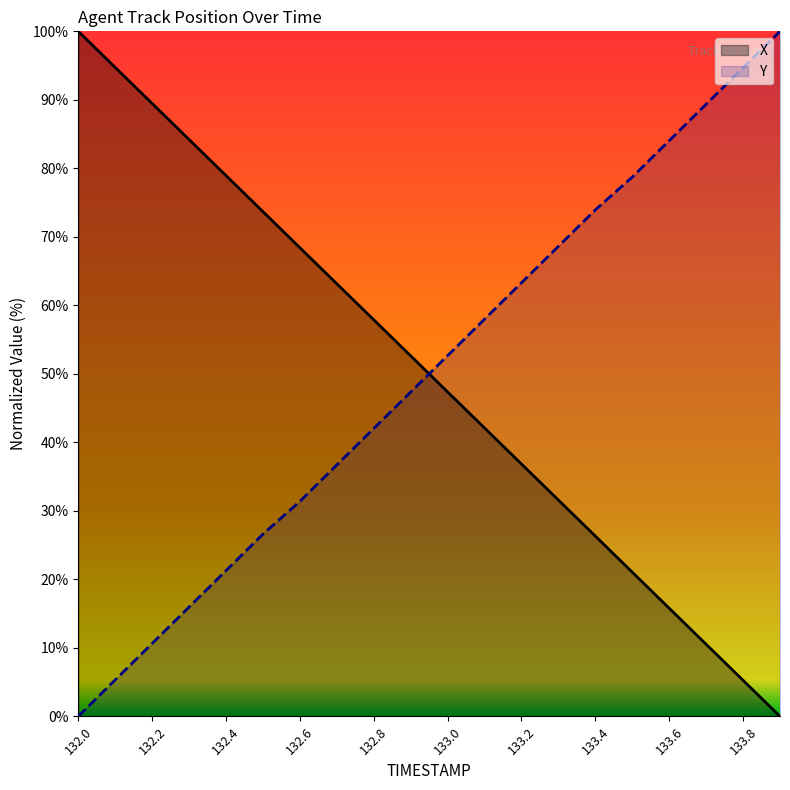

What is the difference between the highest and lowest values at 132.7?

26.5